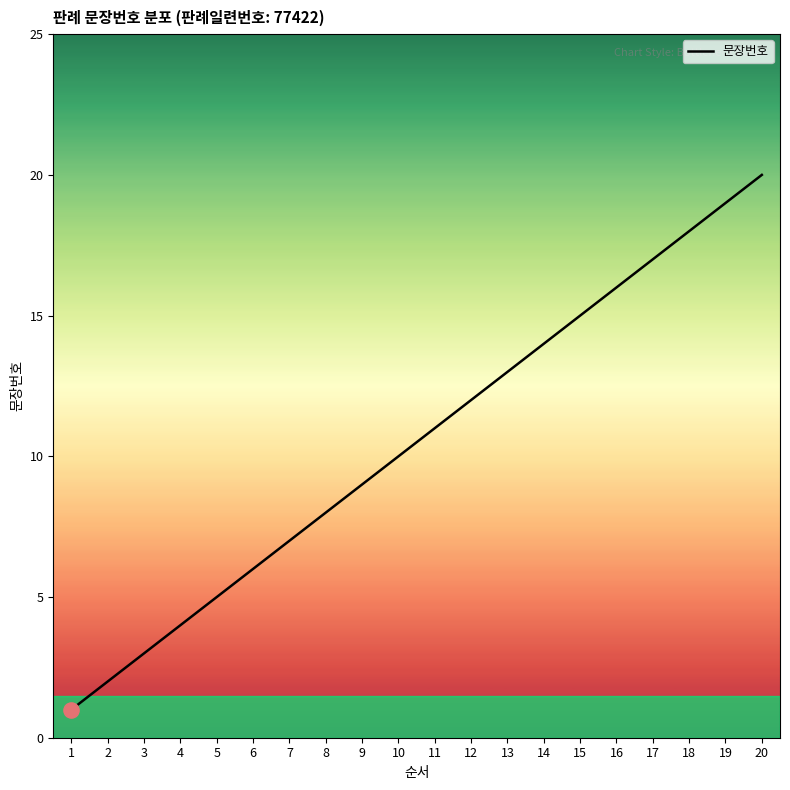

Approximately how many times larger is the value at 10 compared to 1?

10.0